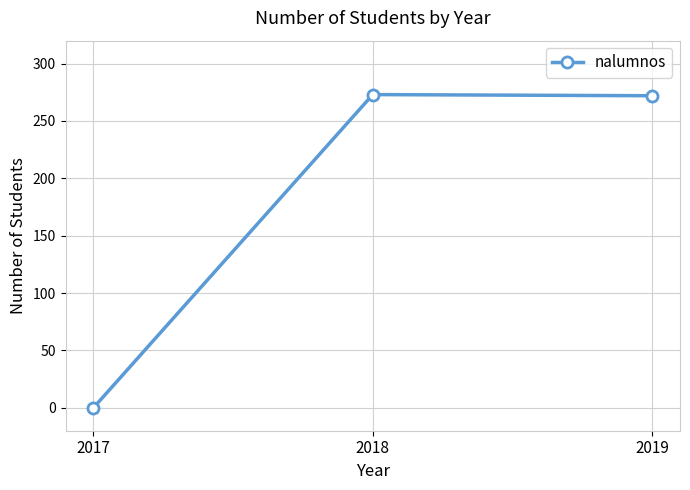

What is the average value?

182